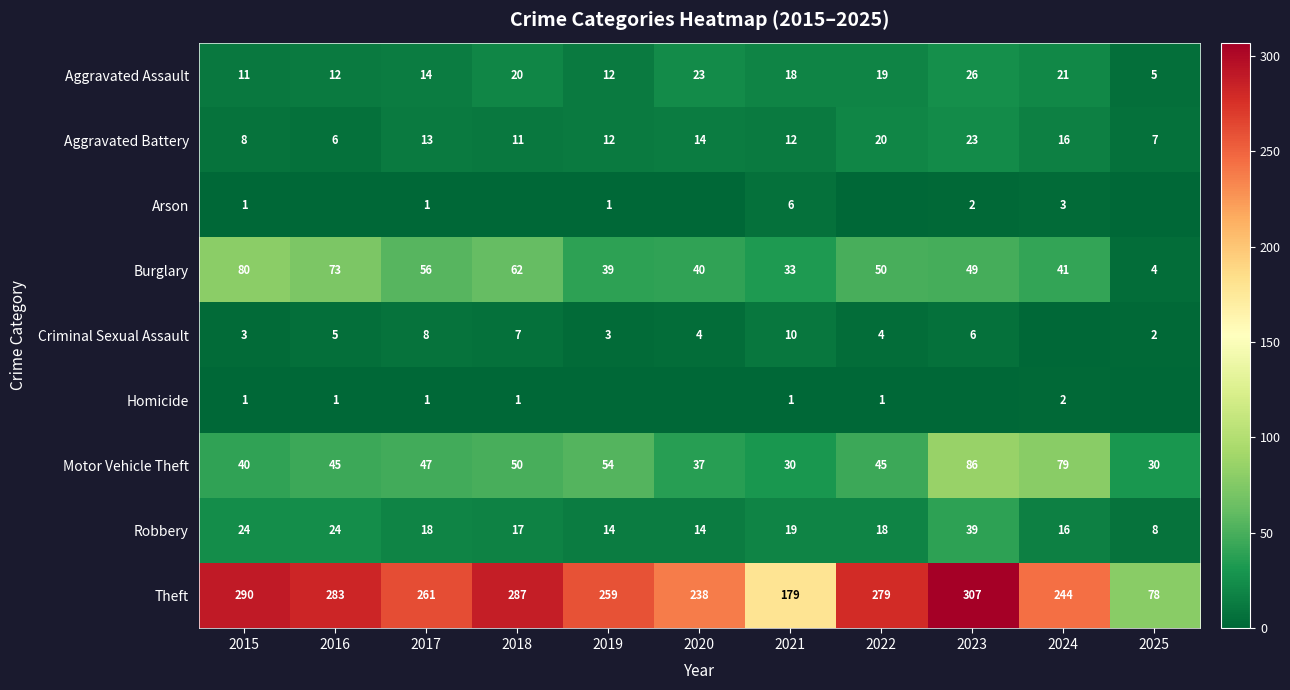

Is the value of Homicide at 2017 greater than the value of Robbery at 2023?

No